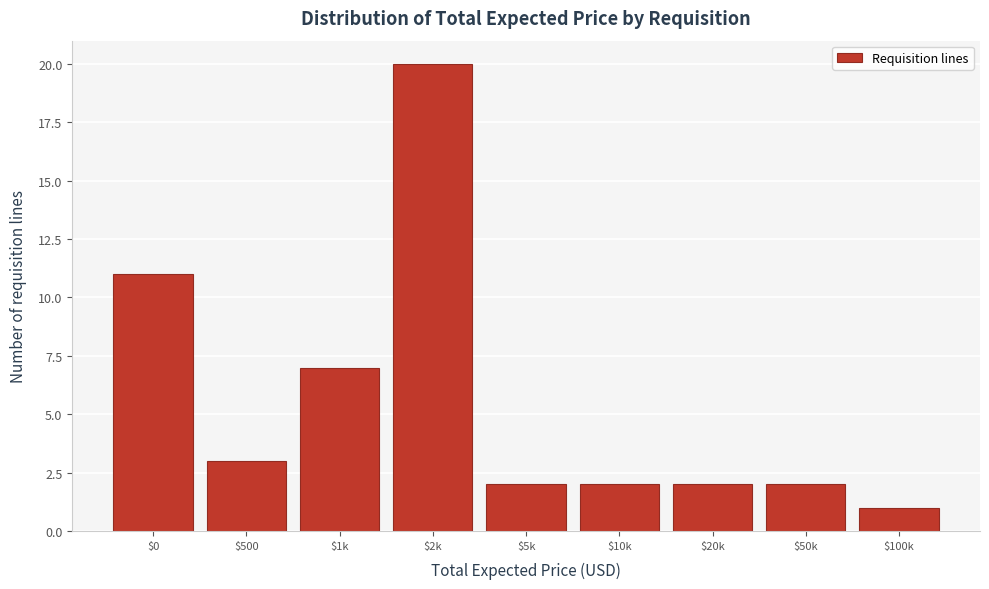

Reading right to left, what are all the values shown in this chart?

1	2	2	2	2	20	7	3	11